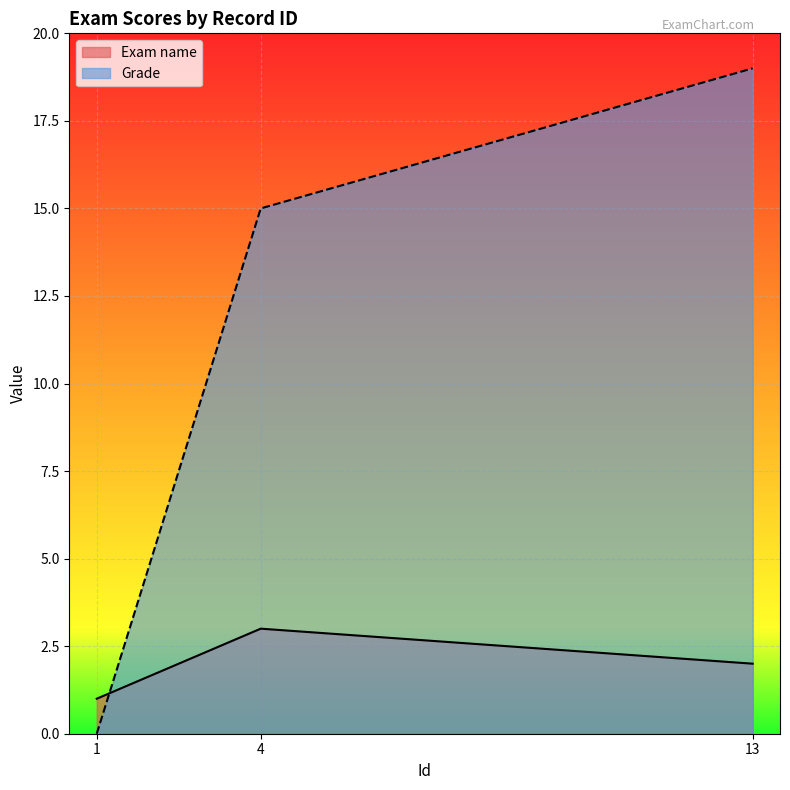

Which series has the largest total across all categories?

Grade